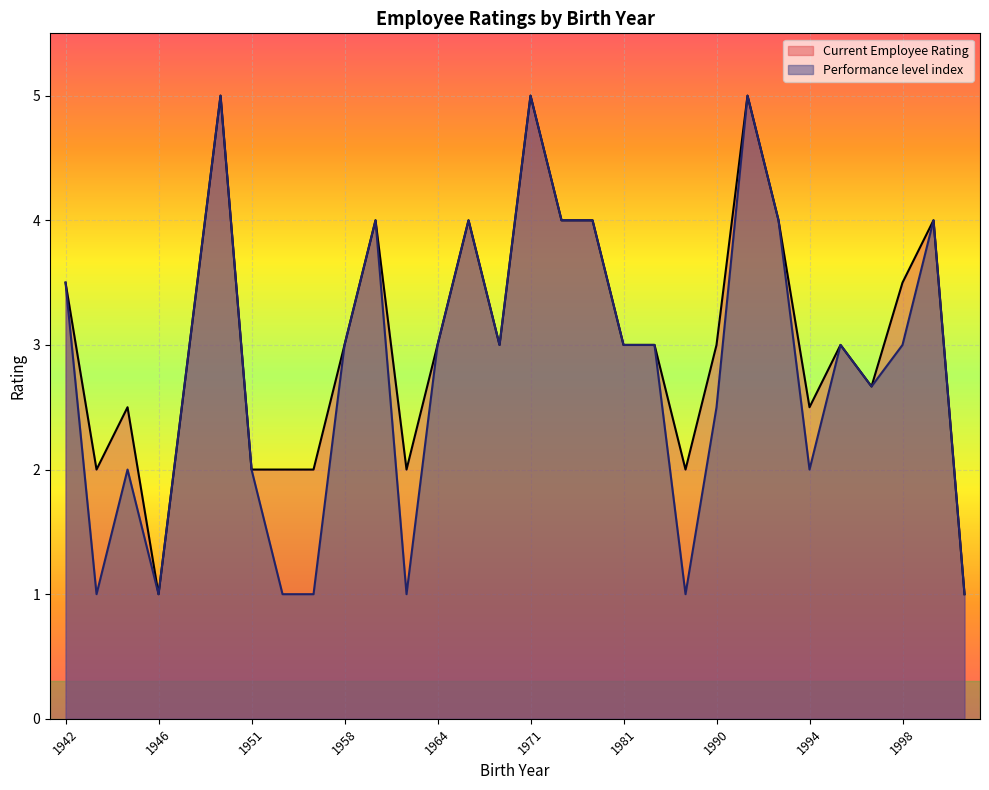

The value of Current Employee Rating at 1951 is 5. True or false?

False